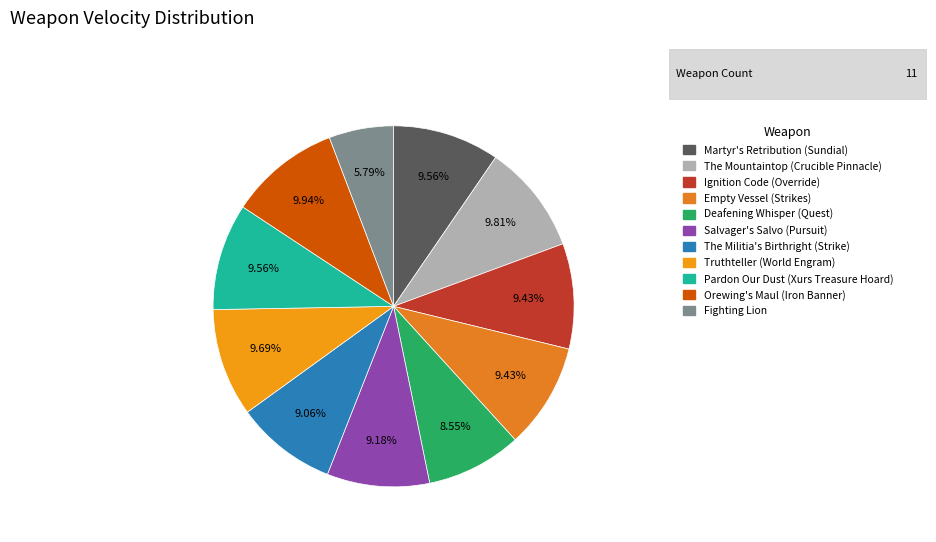

How much of the chart is everything except Truthteller (World Engram)?

90.3%